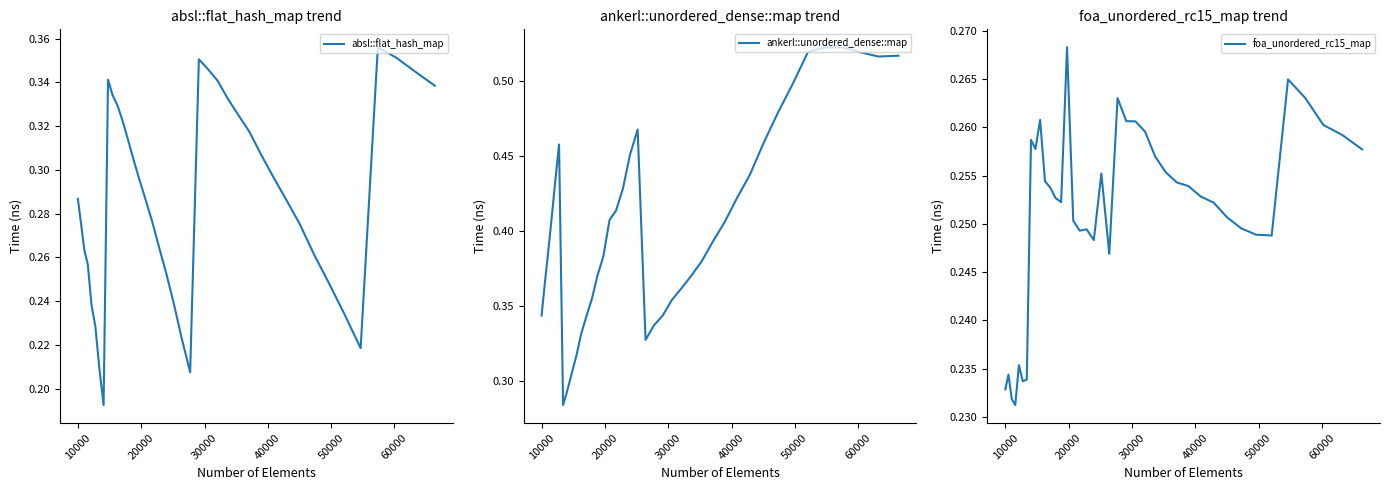

What are all the series names shown in the legend?

absl::flat_hash_map, ankerl::unordered_dense::map, foa_unordered_rc15_map